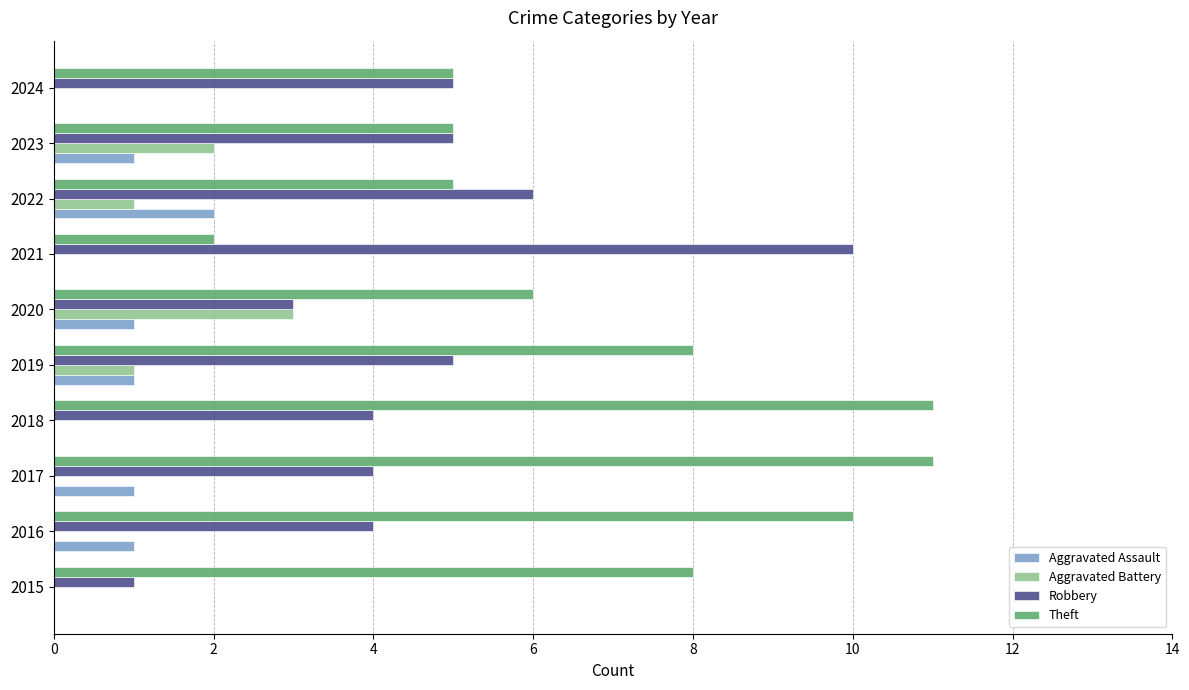

What is the total value across all series at 2024?

10